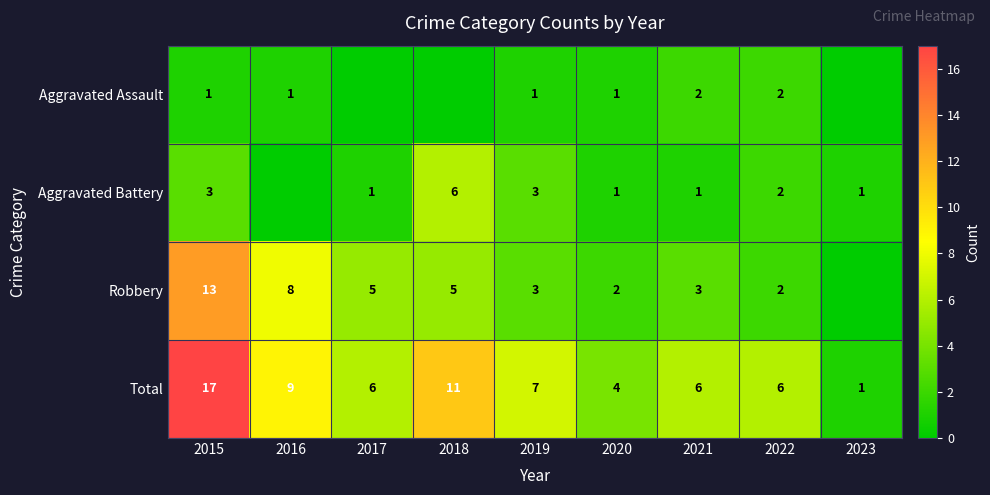

Where does the Total series first go above 6?

2015